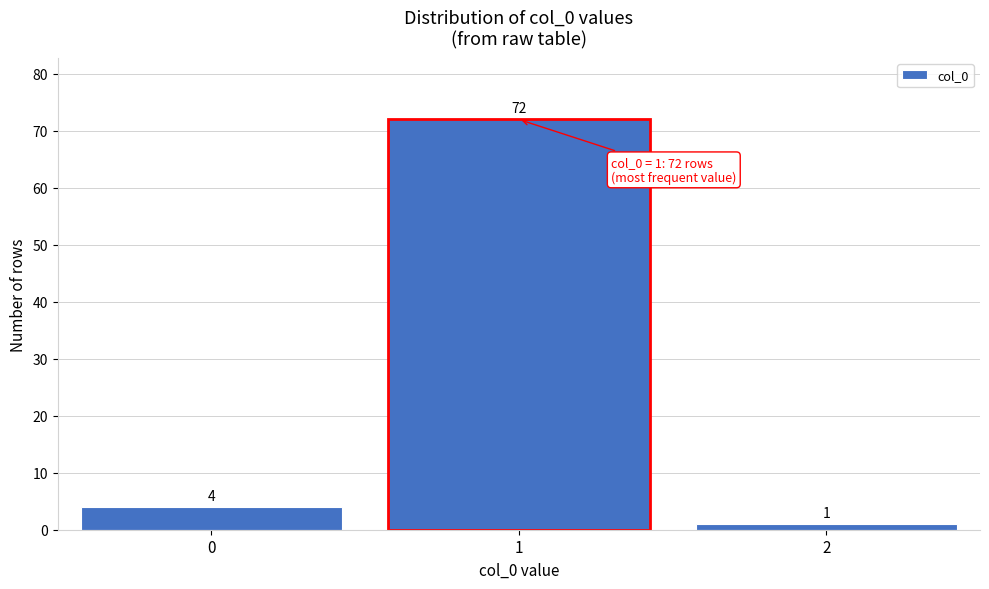

Reading right to left, transcribe all the data shown in this chart.

1	72	4